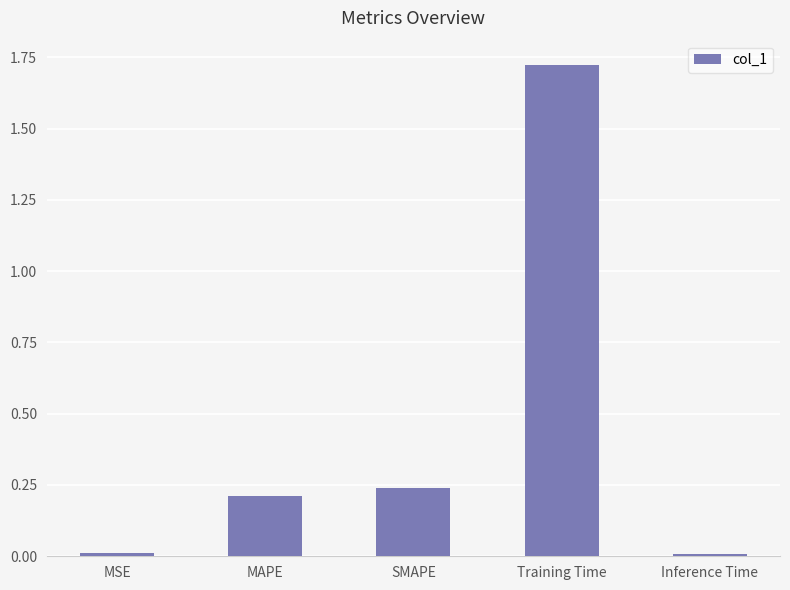

What is the label of the 4th bar from the right?

MAPE